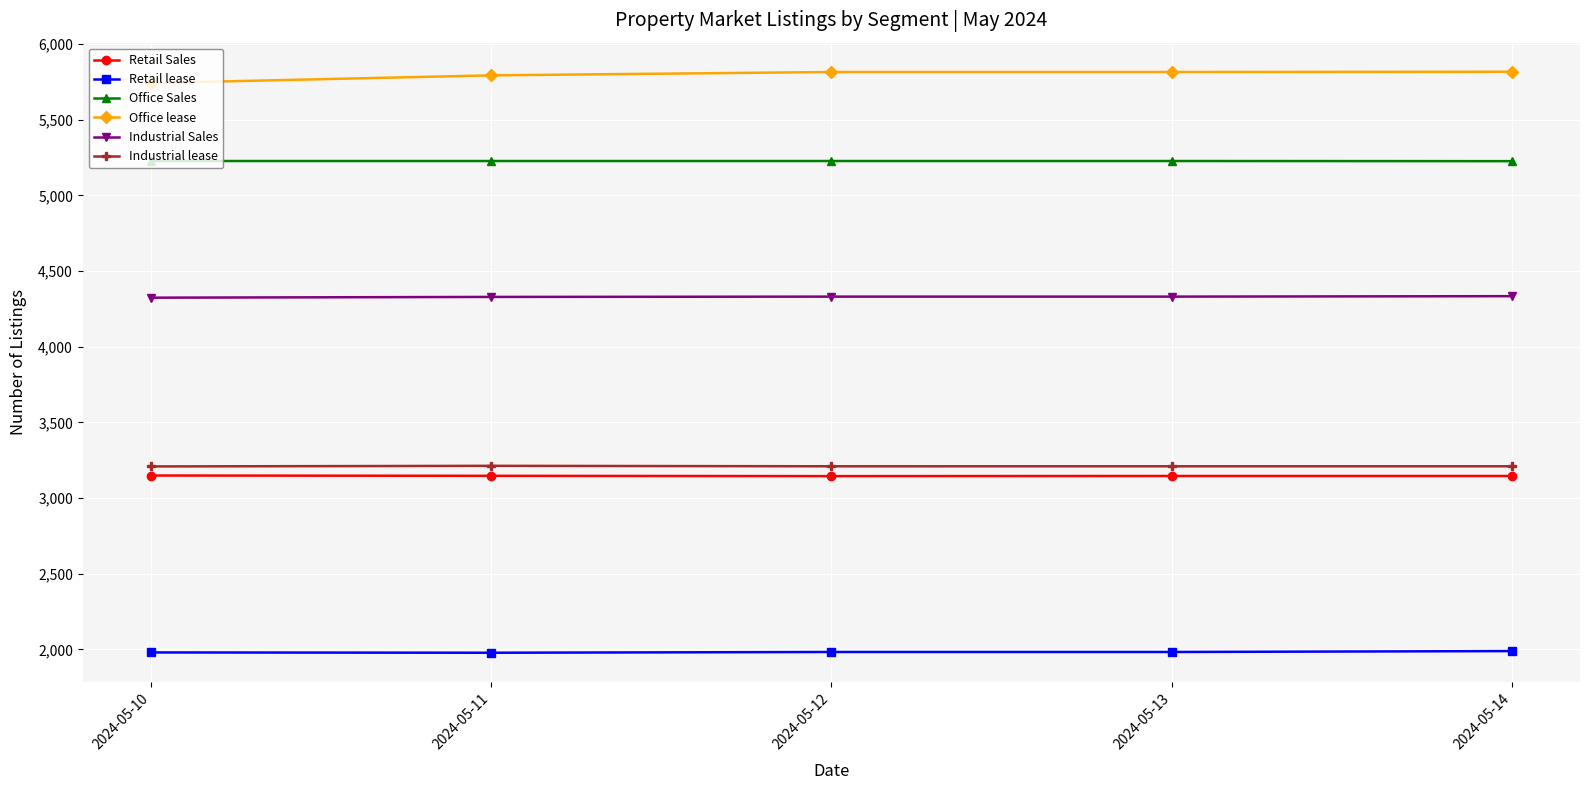

What is the maximum value shown in the chart?

5817